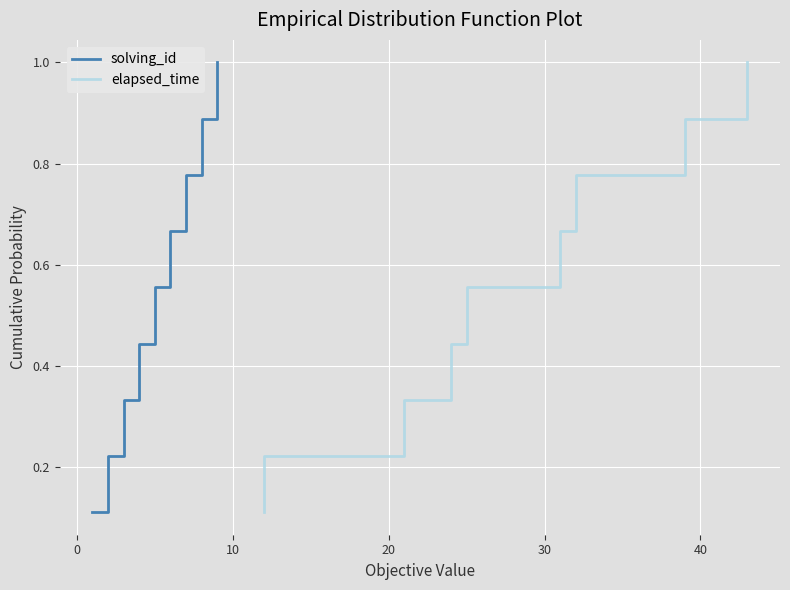

List the series in order of their peak value, highest first.

solving_id, elapsed_time